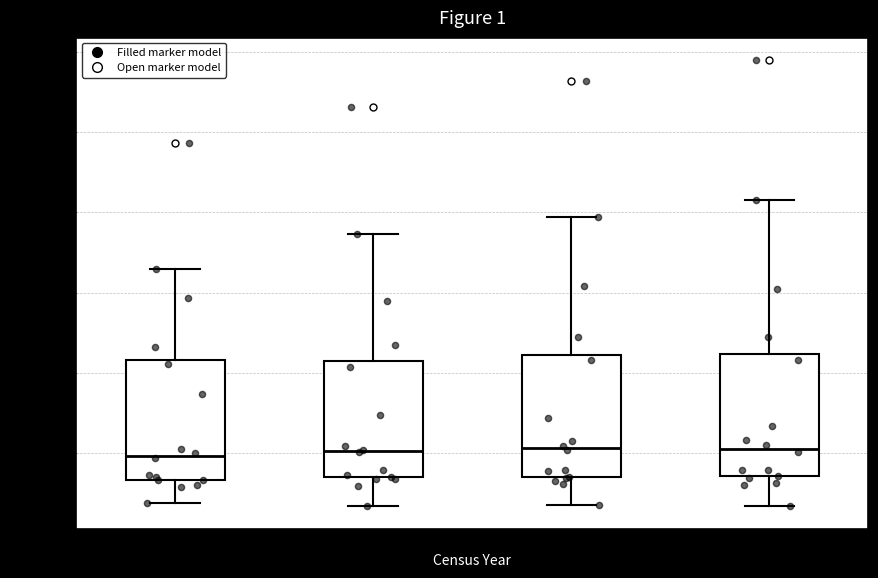

Reading left to right, read every box against the y-axis: the position of its median line, the range the box covers, and the ends of its whiskers. The values are not printed on the chart, so give them approximately, as read against the axis.

Pop. 1990: median 50000, box 35000 to 110000, whiskers 20000 to 165000
Pop. 2000: median 50000, box 35000 to 105000, whiskers 15000 to 185000
Pop. 2010: median 55000, box 35000 to 110000, whiskers 20000 to 195000
Pop. 2019: median 55000, box 35000 to 110000, whiskers 15000 to 210000